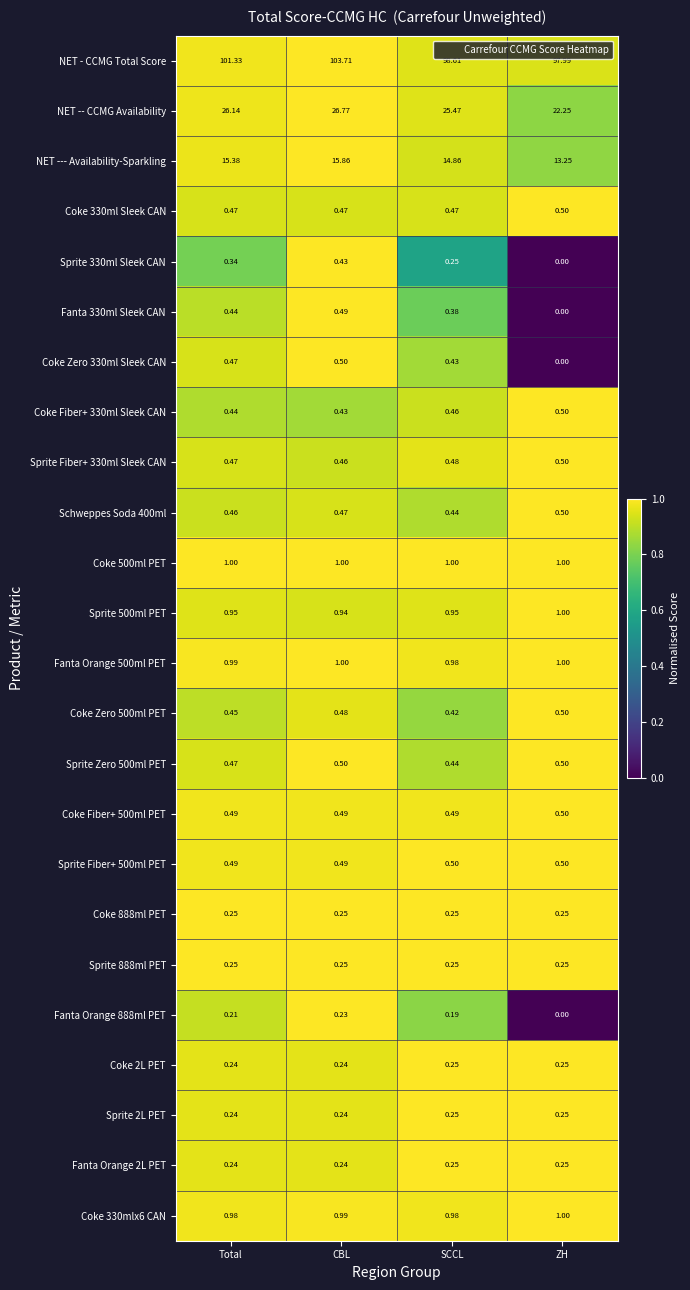

What is the difference between the highest and lowest values at SCCL?

98.4